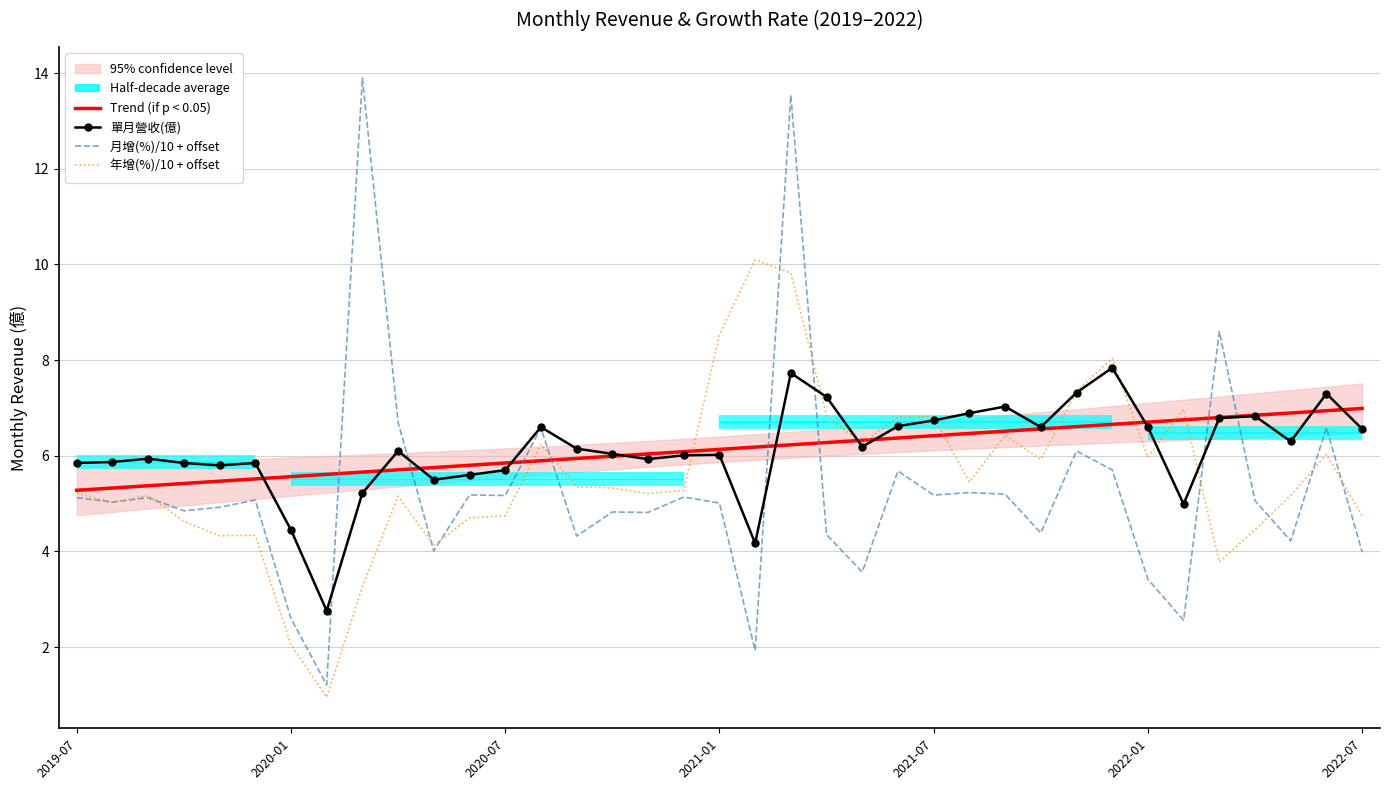

Is the value of 月增(%)/10 + offset at 2020-07 greater than the value of 單月營收(億) at 2021-01?

No